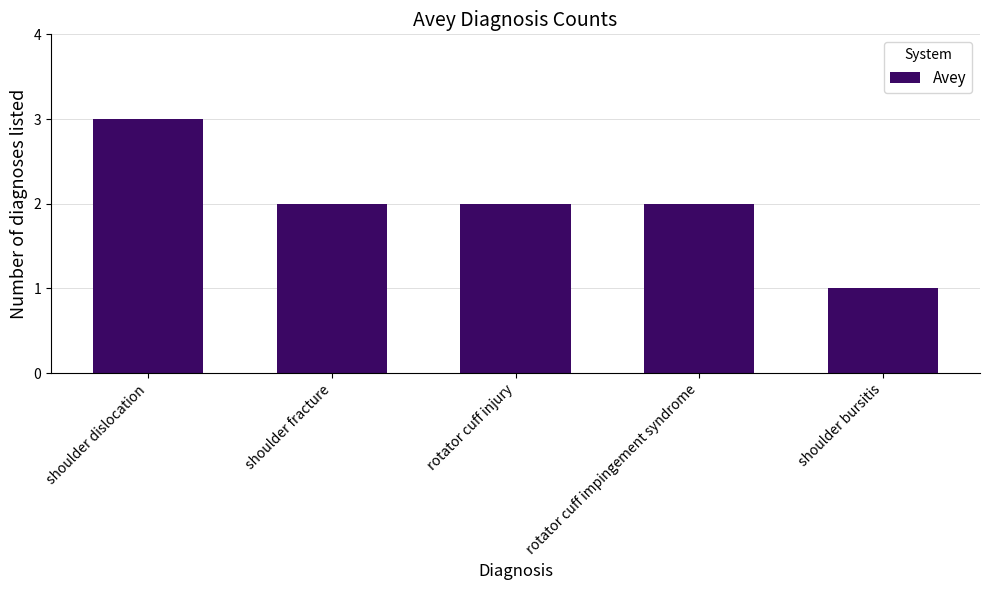

Is it true that the value at shoulder fracture is 2?

True